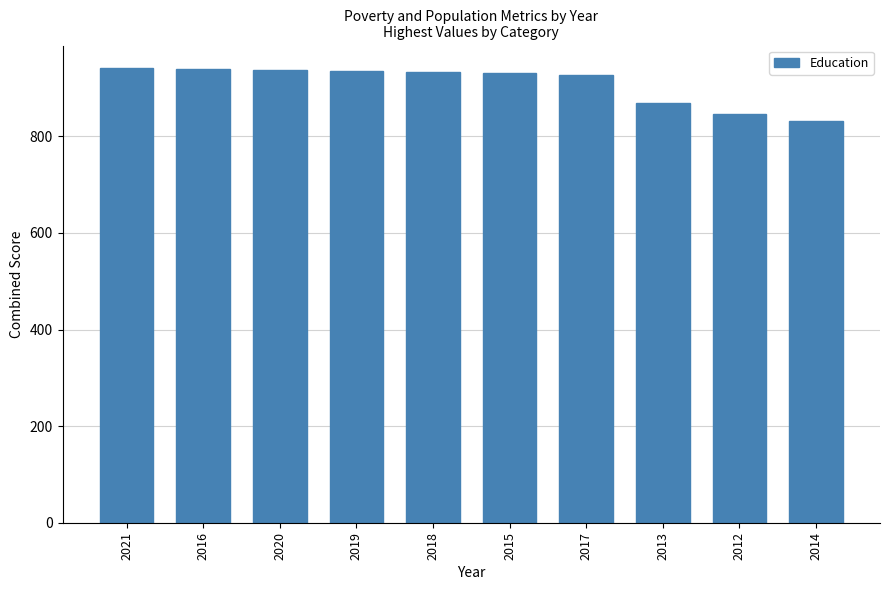

What is the value of the 5th bar from the left?

933